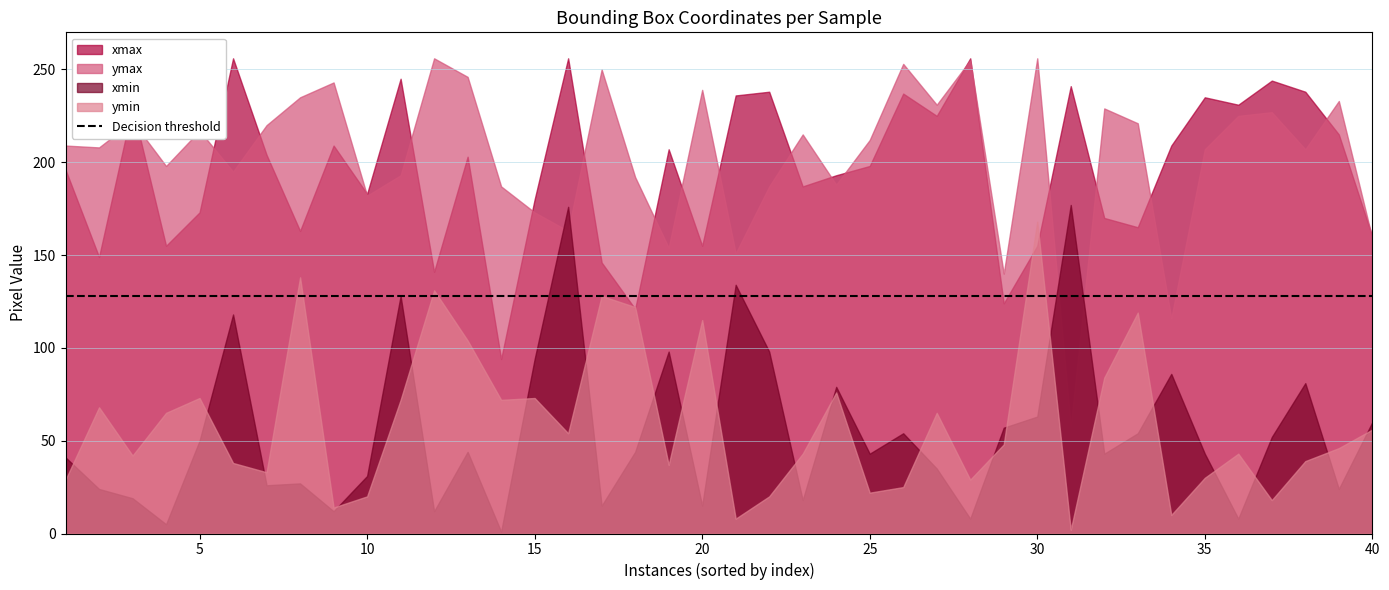

What is the value of the xmax point at the 2nd from the left?

149